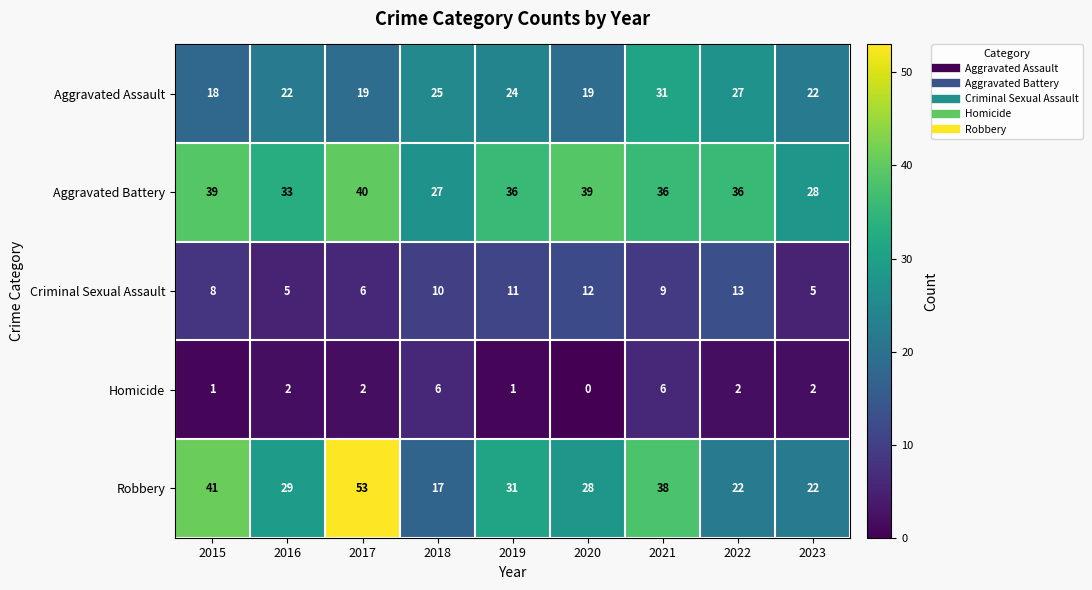

Count the Criminal Sexual Assault values in the range 6 to 11.

5